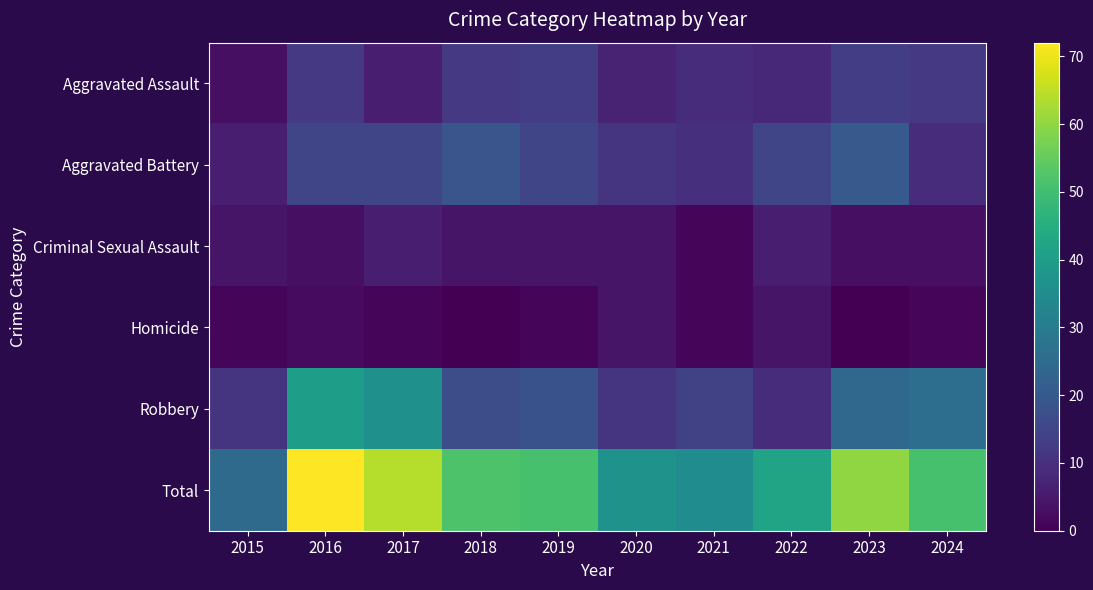

At 2024, list the series in order from largest to smallest.

Total, Robbery, Aggravated Assault, Aggravated Battery, Criminal Sexual Assault, Homicide